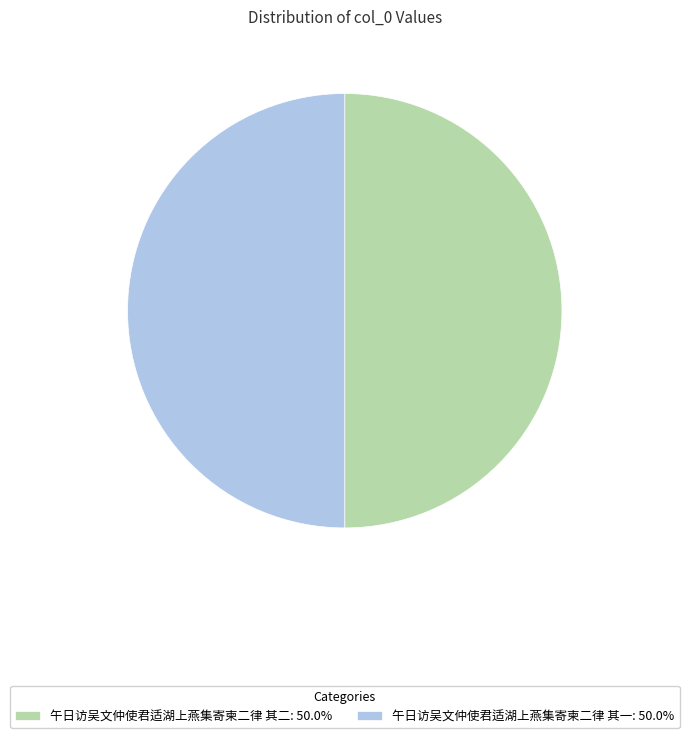

Approximately how many times larger is the value at 午日访吴文仲使君适湖上燕集寄柬二律 其一: 50.0% compared to 午日访吴文仲使君适湖上燕集寄柬二律 其二: 50.0%?

1.0